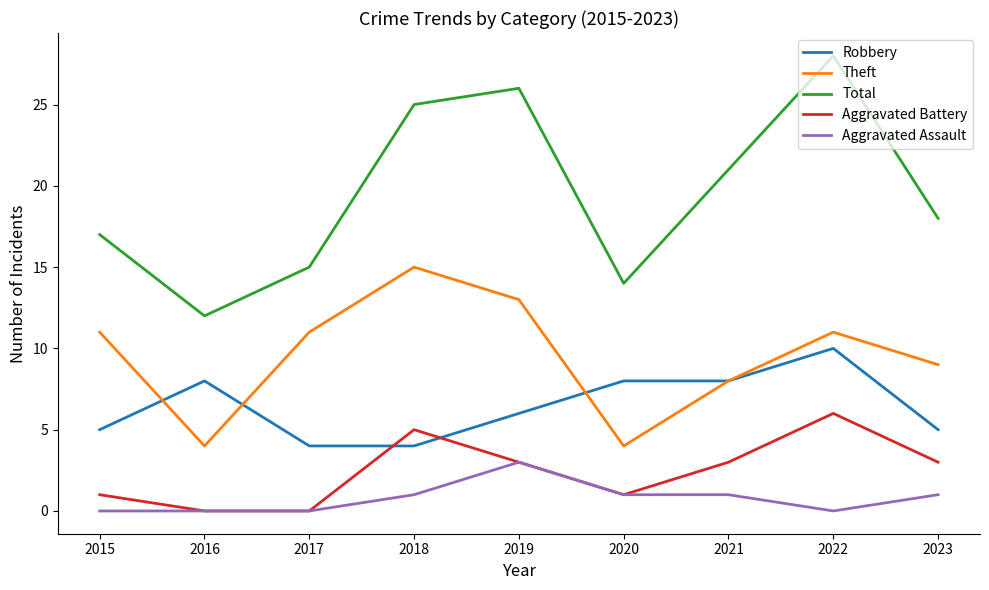

Reading left to right, what are all the values shown in this chart?

Robbery: 2015=5	2016=8	2017=4	2018=4	2019=6	2020=8	2021=8	2022=10	2023=5
Theft: 2015=11	2016=4	2017=11	2018=15	2019=13	2020=4	2021=8	2022=11	2023=9
Total: 2015=17	2016=12	2017=15	2018=25	2019=26	2020=14	2021=21	2022=28	2023=18
Aggravated Battery: 2015=1	2016=0	2017=0	2018=5	2019=3	2020=1	2021=3	2022=6	2023=3
Aggravated Assault: 2015=0	2016=0	2017=0	2018=1	2019=3	2020=1	2021=1	2022=0	2023=1